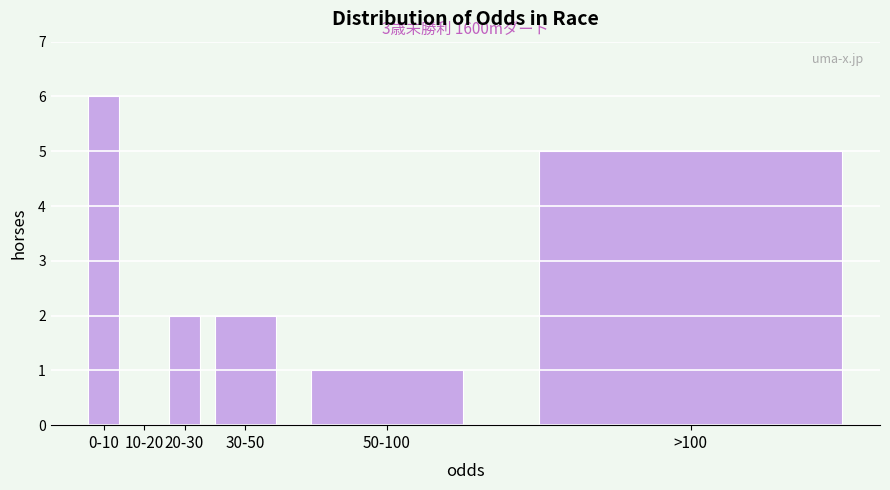

Reading left to right, list all the values displayed in this chart.

0-10=6	10-20=0	20-30=2	30-50=2	50-100=1	>100=5